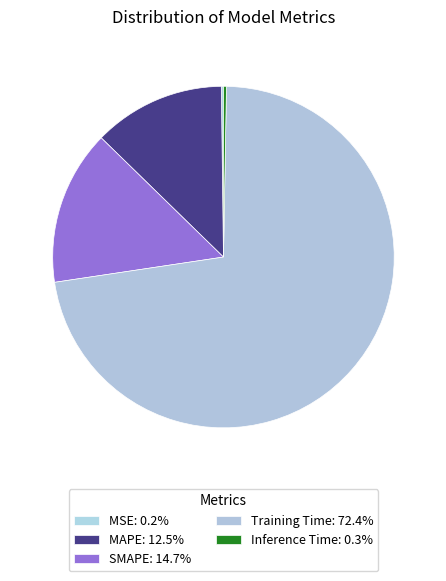

The Training Time slice represents 58% of the pie. True or false?

False